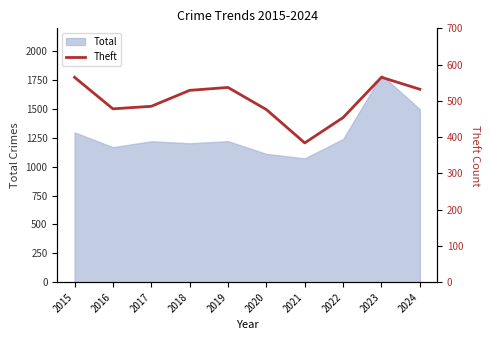

At which category does the chart reach its peak across all series?

2015